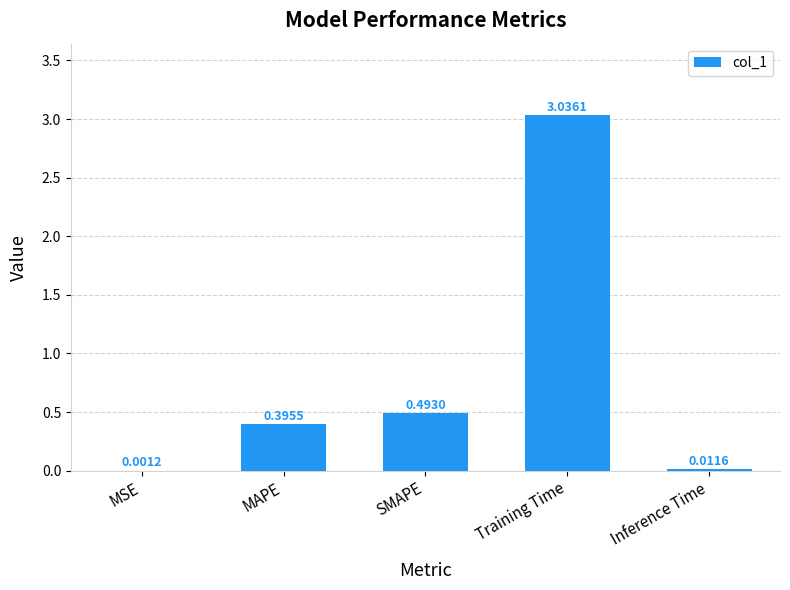

Which category has the highest value across all series?

Training Time